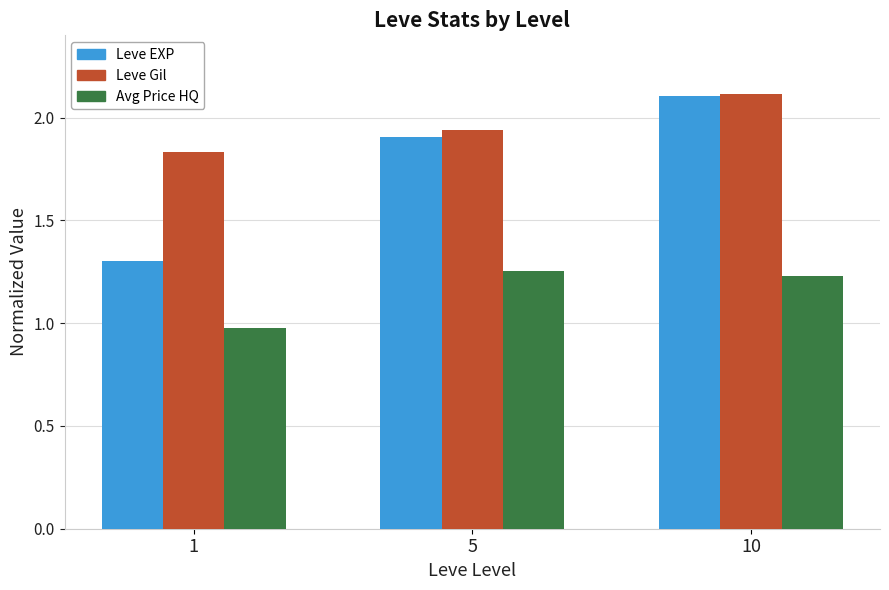

What is the spread (max minus min) of values at 10?

0.9